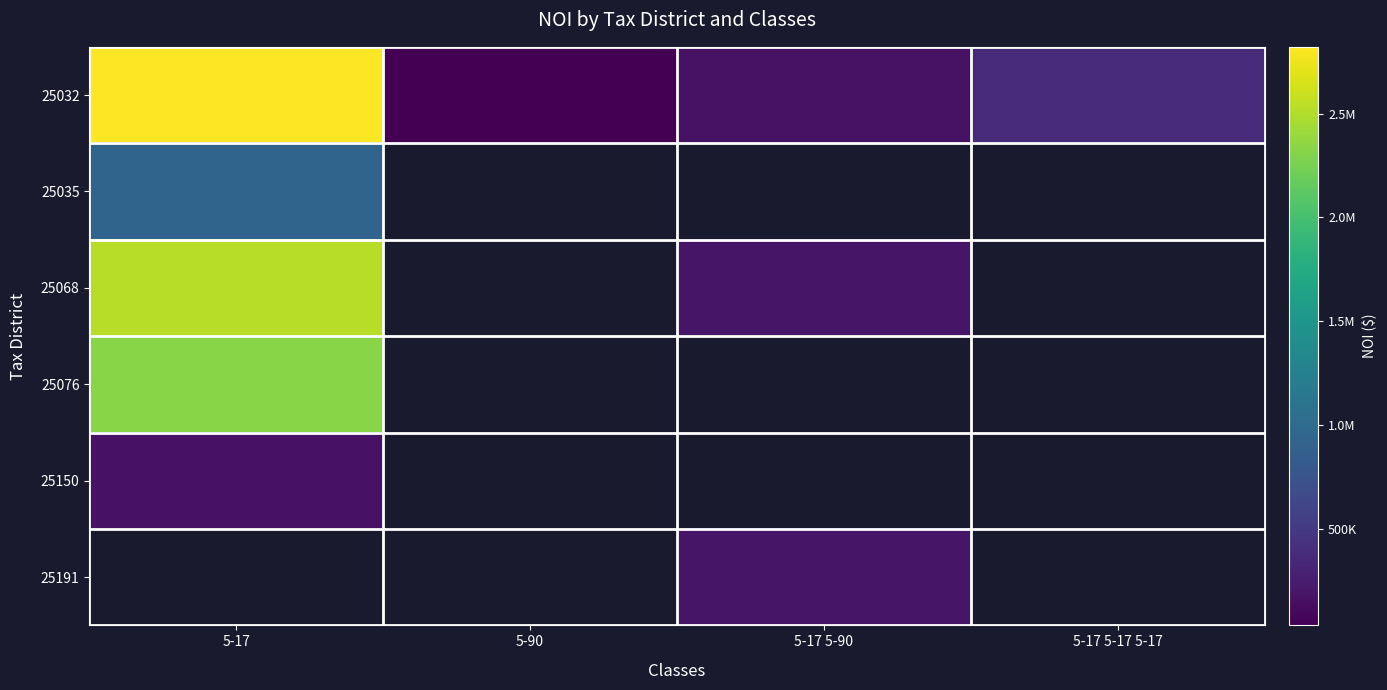

Is it true that 25035 equals 931610.5 at 5-17?

True